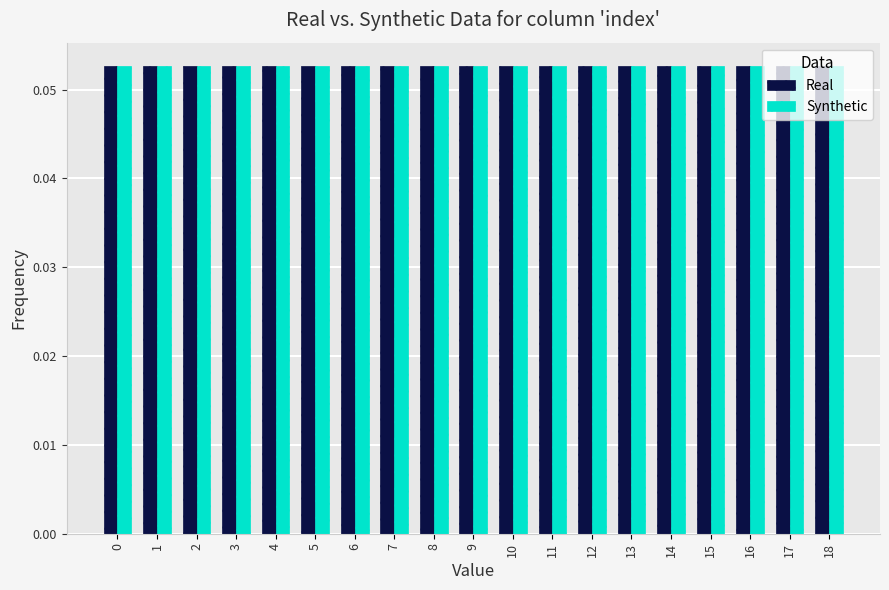

How many Synthetic values are between 0 and 1?

19